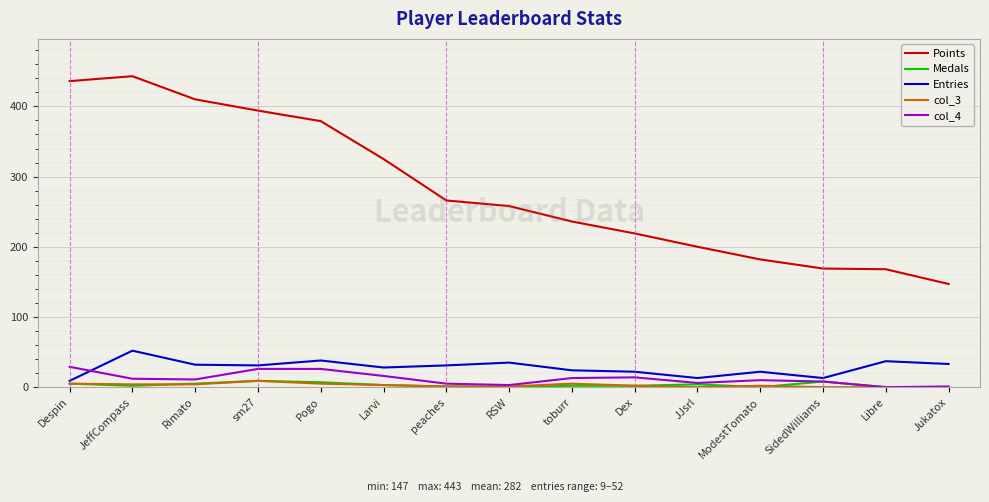

True or false: col_3 has a value of 1 at peaches.

True